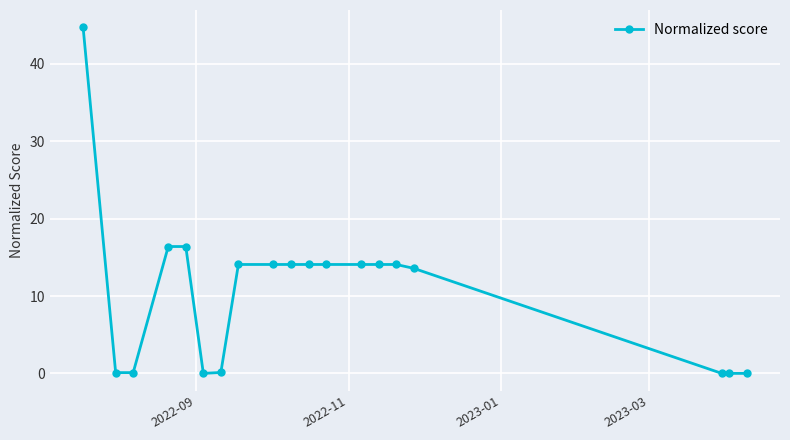

What is the value of the 15th point from the left?

14.1